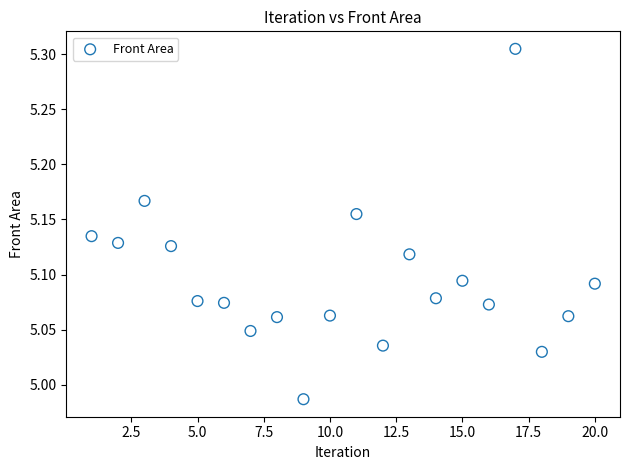

What is the range of X values (max minus min)?

19.0